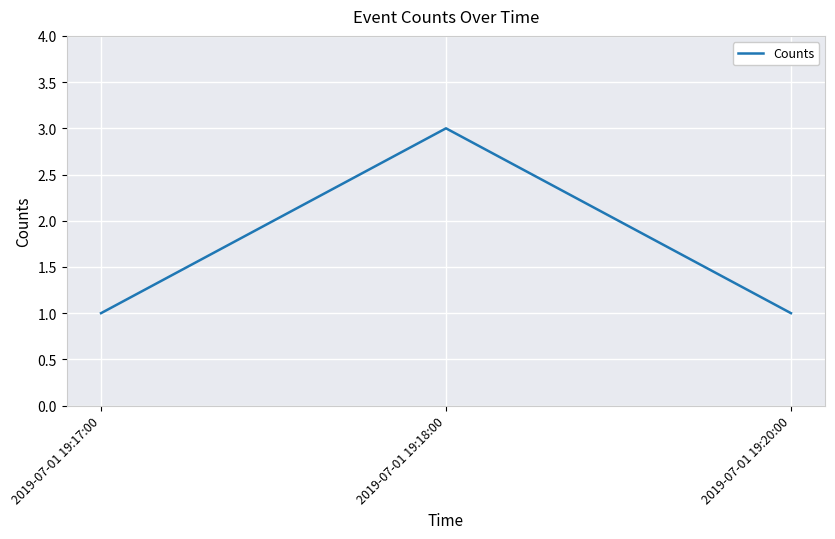

Which category has the highest value across all series?

2019-07-01 19:18:00